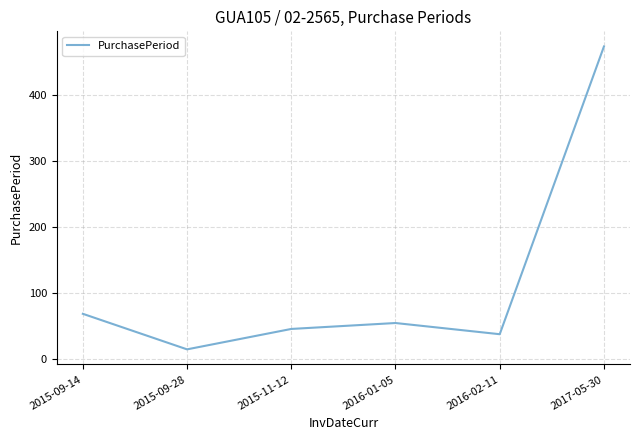

Reading left to right, extract all data points from this chart.

2015-09-14=68	2015-09-28=14	2015-11-12=45	2016-01-05=54	2016-02-11=37	2017-05-30=474